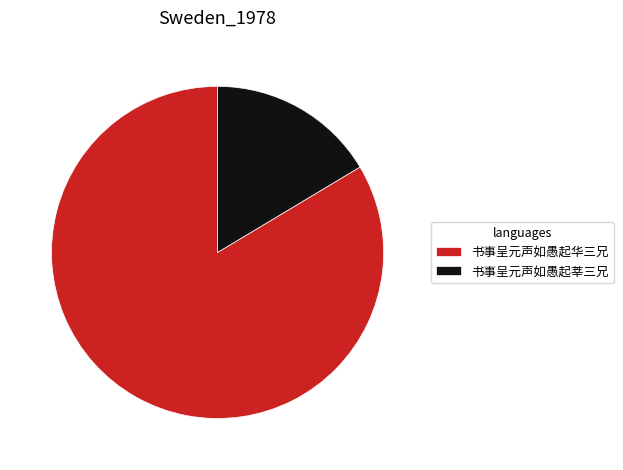

Count the number of slices in the pie.

2